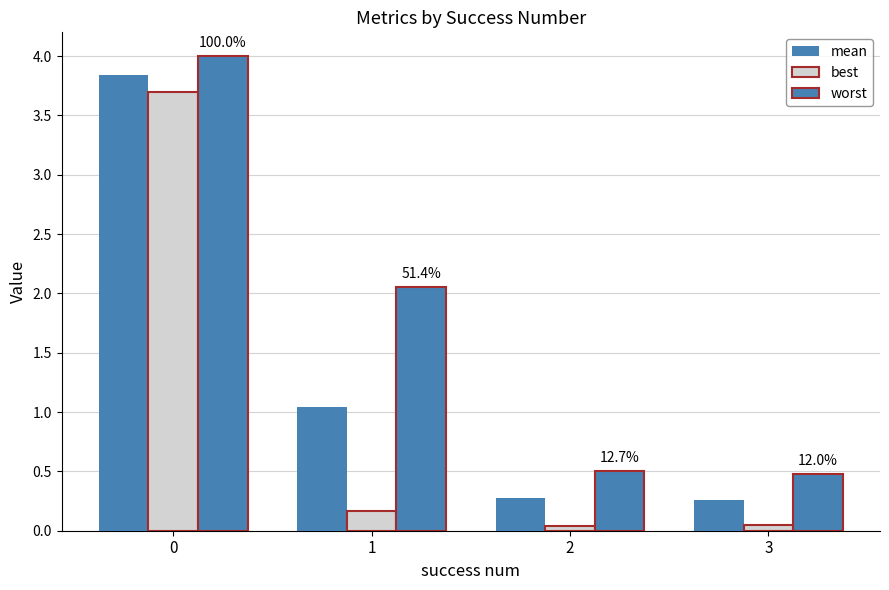

Rank the series at 0 from lowest to highest value.

best, mean, worst